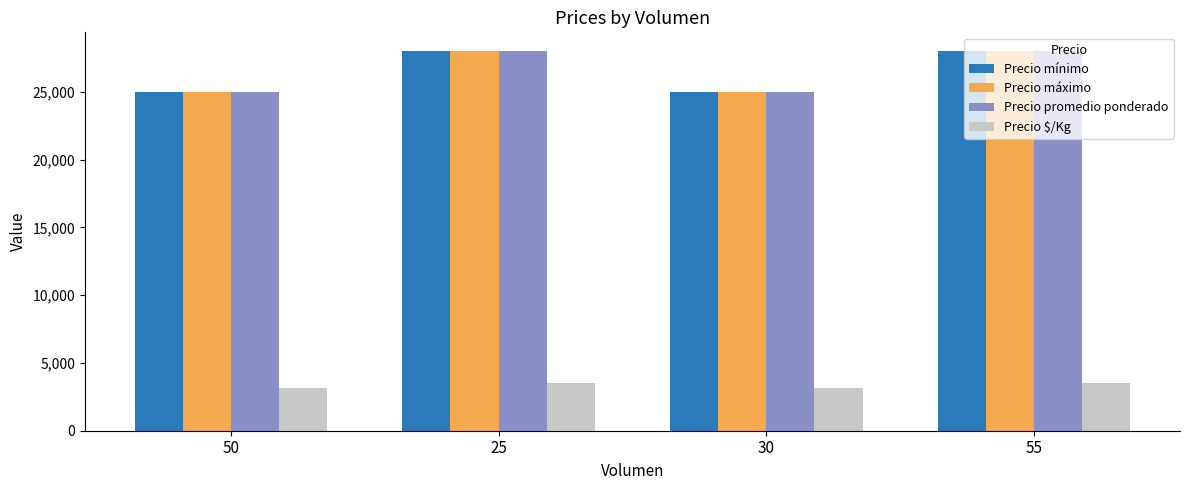

How many Precio $/Kg values are between 3125 and 3500?

4